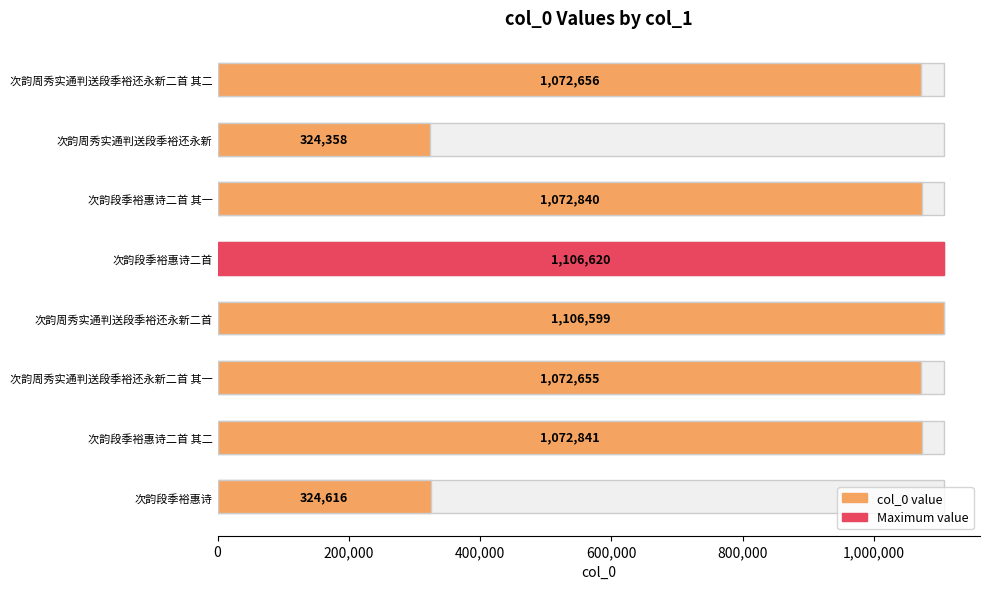

What is the average value?

894148